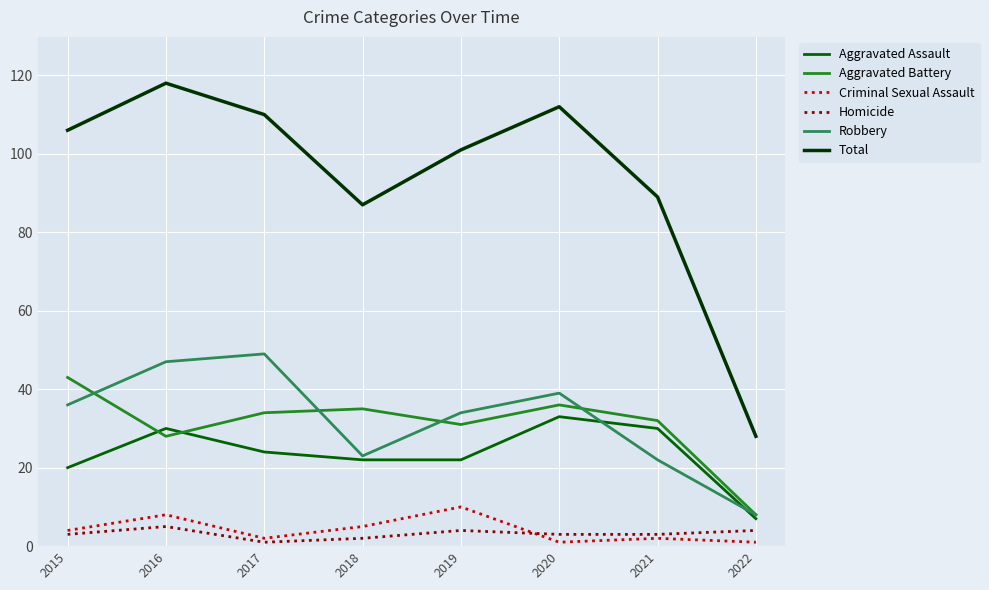

At which label does Aggravated Battery first exceed 34?

2015